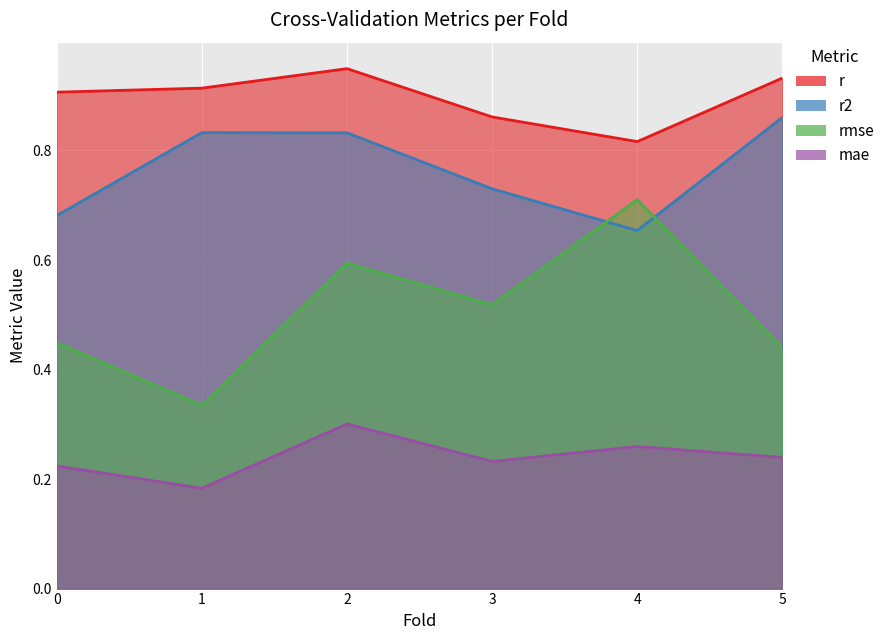

True or false: r2 has more than 1 interior local peaks.

False